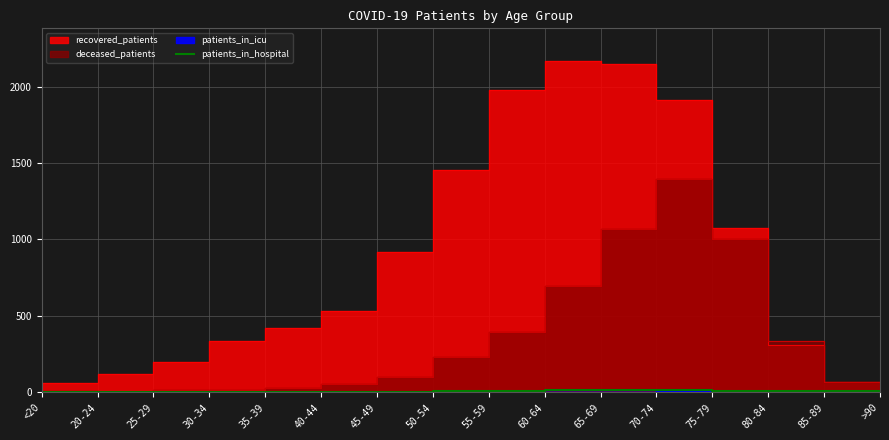

Is it true that patients_in_hospital equals 7 at 55-59?

True